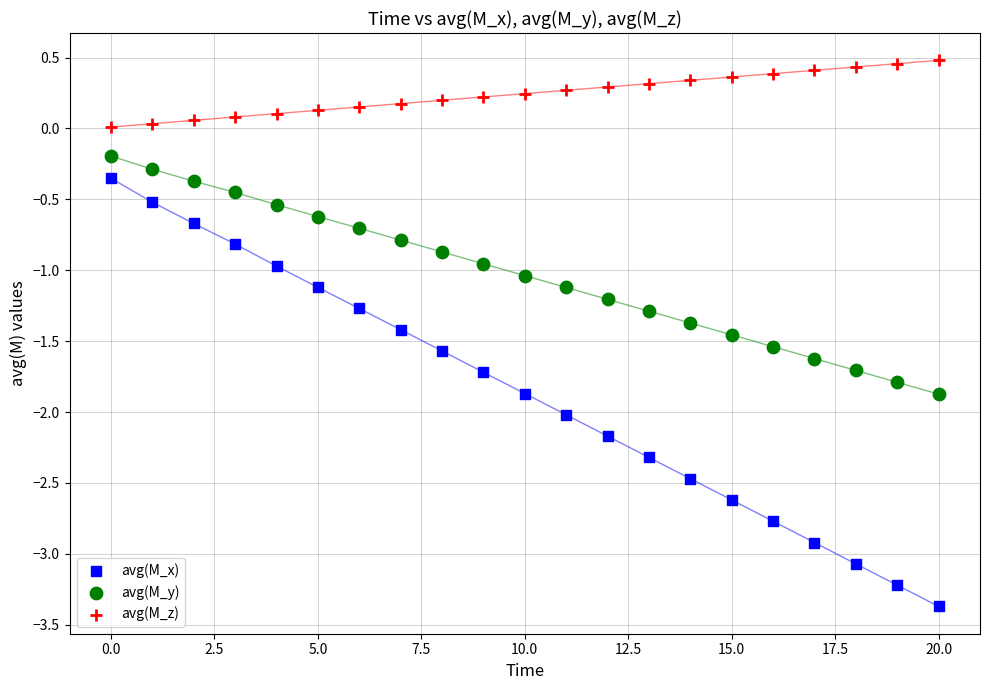

Across all data points, what is the range of Y values (max minus min)?

3.9